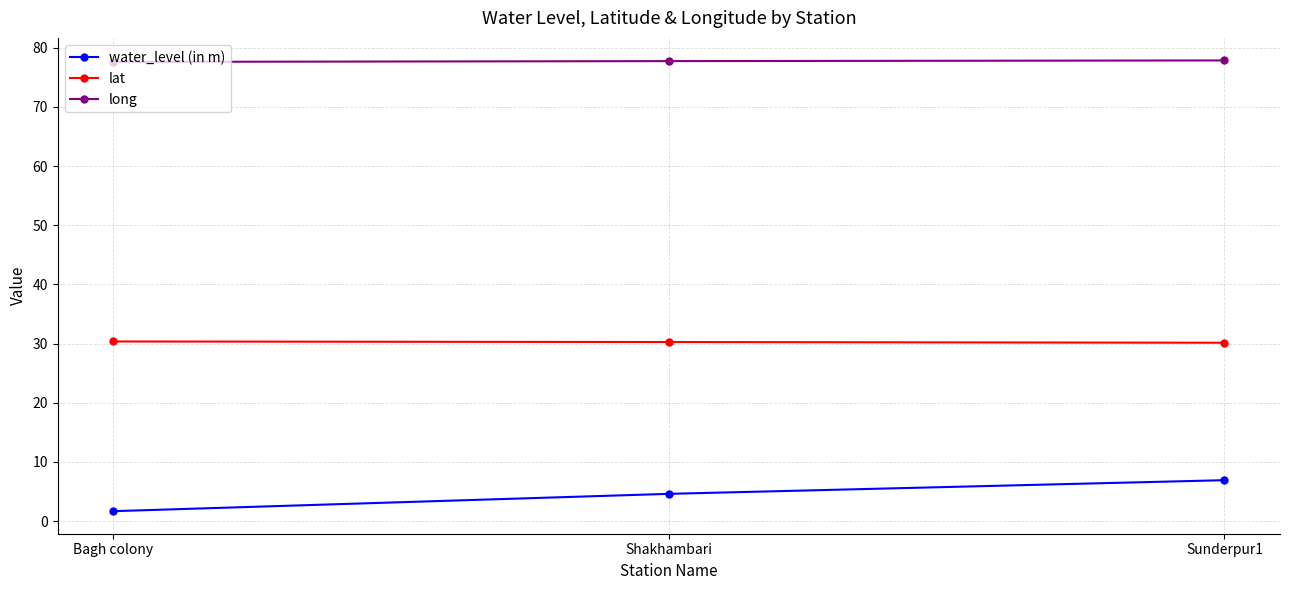

Which series changed the most between Bagh colony and Sunderpur1?

water_level (in m)